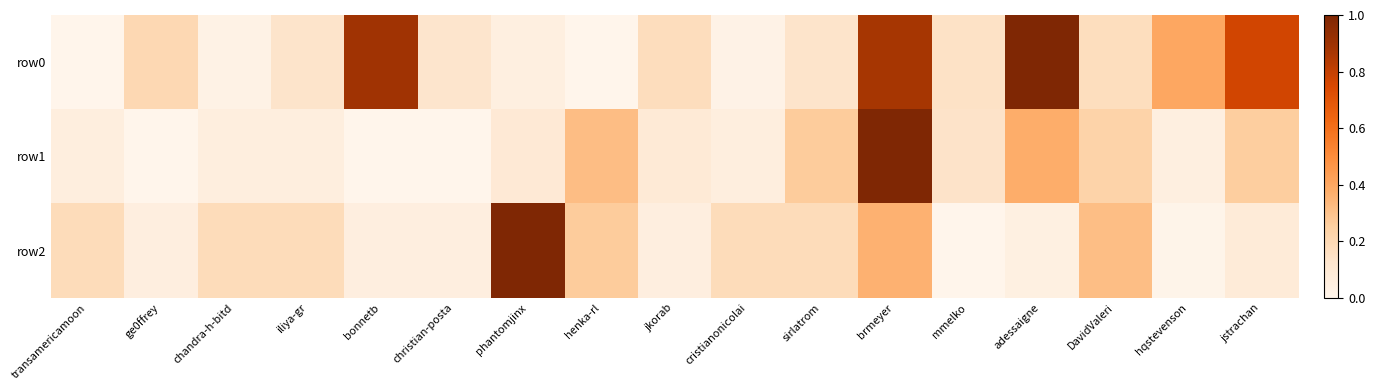

Reading left to right, what are all the values shown in this chart?

row0: transamericamoon=0.0	ge0ffrey=0.2	chandra-h-bitd=0.0	iliya-gr=0.1	bonnetb=0.9	christian-posta=0.1	phantomjinx=0.0	henka-rl=0.0	jkorab=0.2	cristianonicolai=0.0	sirlatrom=0.1	brmeyer=0.9	mmelko=0.1	adessaigne=1.0	DavidValeri=0.2	hqstevenson=0.4	jstrachan=0.8
row1: transamericamoon=0.1	ge0ffrey=0.0	chandra-h-bitd=0.1	iliya-gr=0.1	bonnetb=0.0	christian-posta=0.0	phantomjinx=0.1	henka-rl=0.3	jkorab=0.1	cristianonicolai=0.1	sirlatrom=0.3	brmeyer=1.0	mmelko=0.1	adessaigne=0.4	DavidValeri=0.2	hqstevenson=0.0	jstrachan=0.3
row2: transamericamoon=0.2	ge0ffrey=0.1	chandra-h-bitd=0.2	iliya-gr=0.2	bonnetb=0.1	christian-posta=0.1	phantomjinx=1.0	henka-rl=0.3	jkorab=0.1	cristianonicolai=0.2	sirlatrom=0.2	brmeyer=0.4	mmelko=0.0	adessaigne=0.0	DavidValeri=0.3	hqstevenson=0.0	jstrachan=0.1